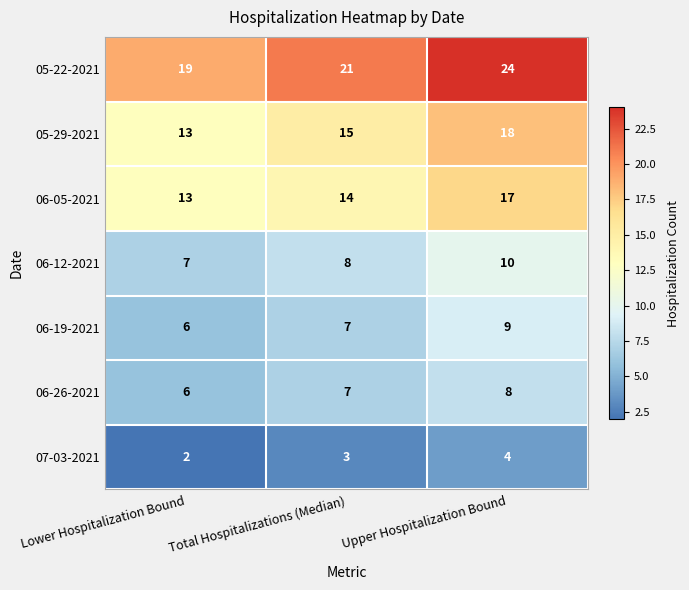

List the series in order of their peak value, highest first.

05-22-2021, 05-29-2021, 06-05-2021, 06-12-2021, 06-19-2021, 06-26-2021, 07-03-2021